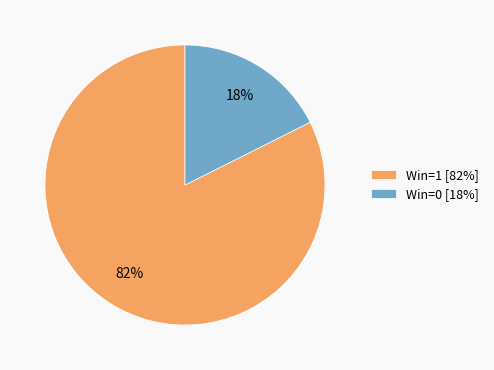

Which has a higher value, Win=0 [18%] or Win=1 [82%]?

Win=1 [82%]